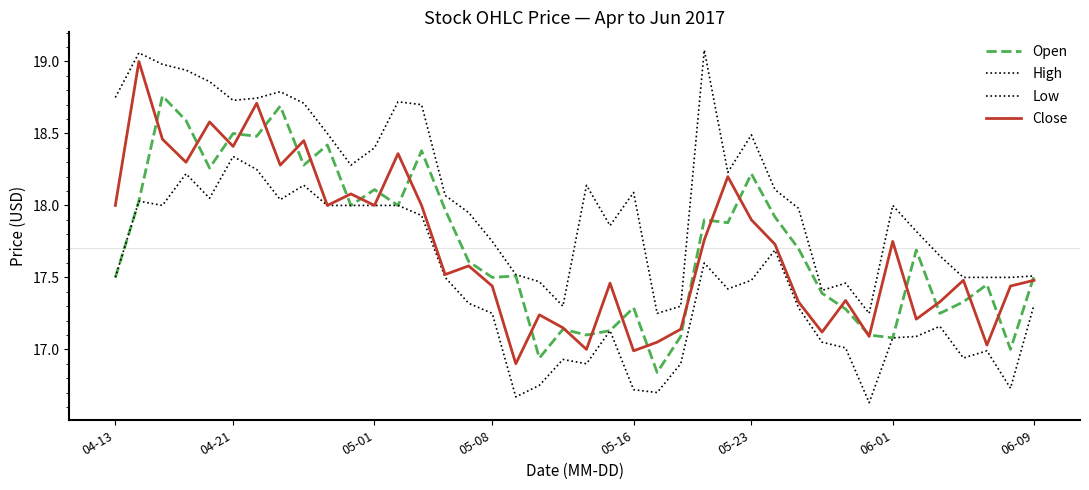

How many lines are shown in the chart?

4